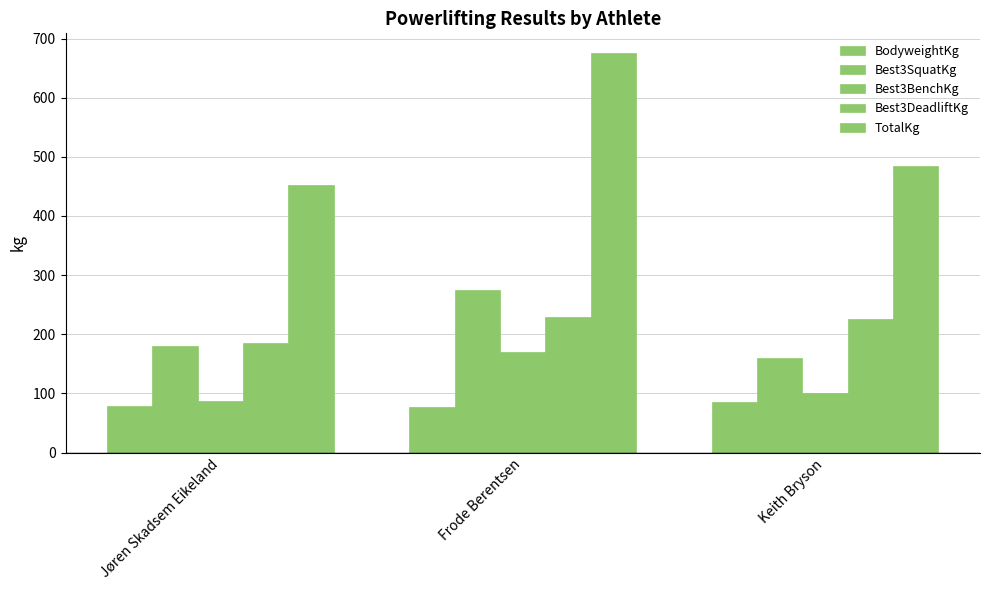

At which label does Best3BenchKg reach its minimum?

Jøren Skadsem Eikeland